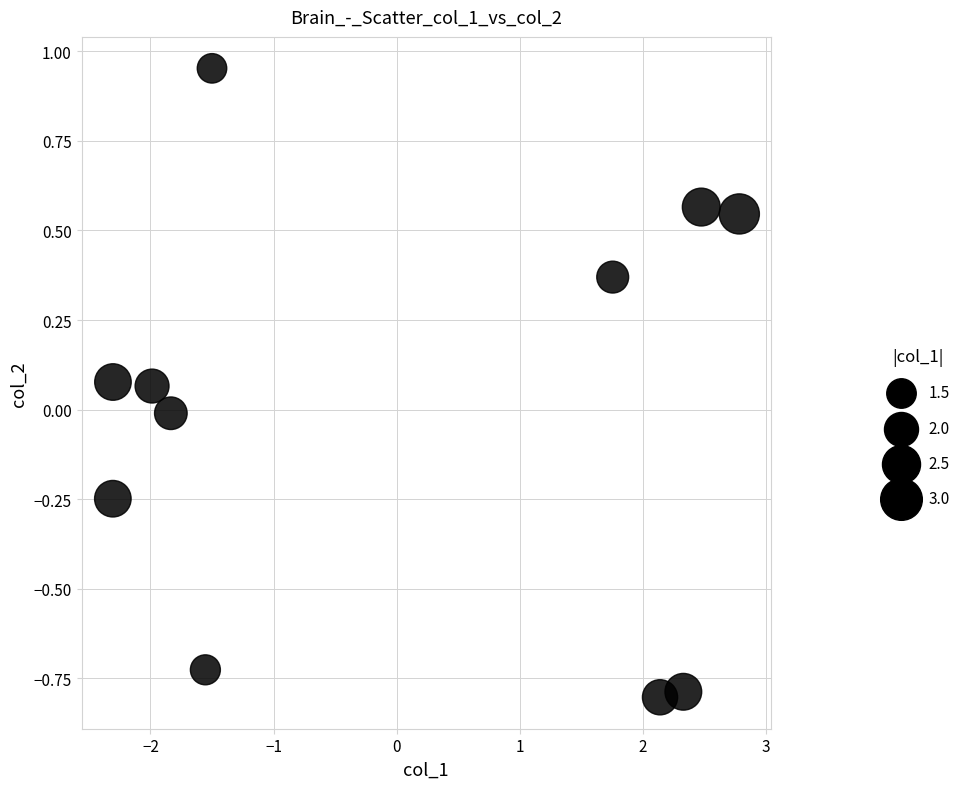

What is the range of Y values (max minus min)?

1.8